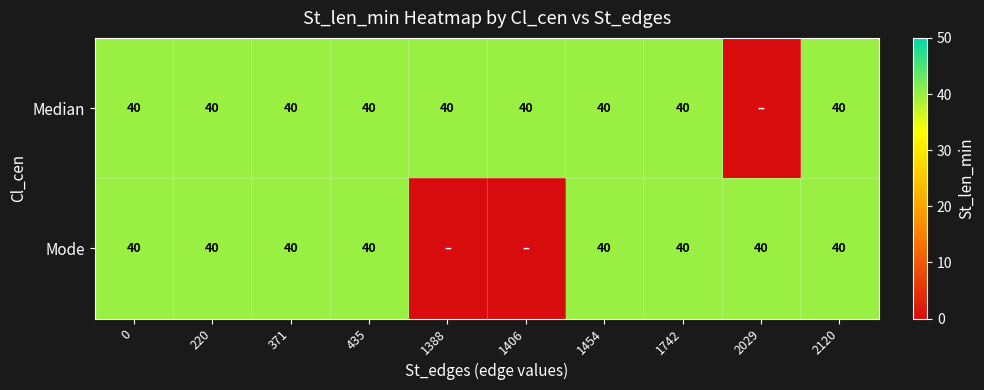

How many series are shown in this chart?

2